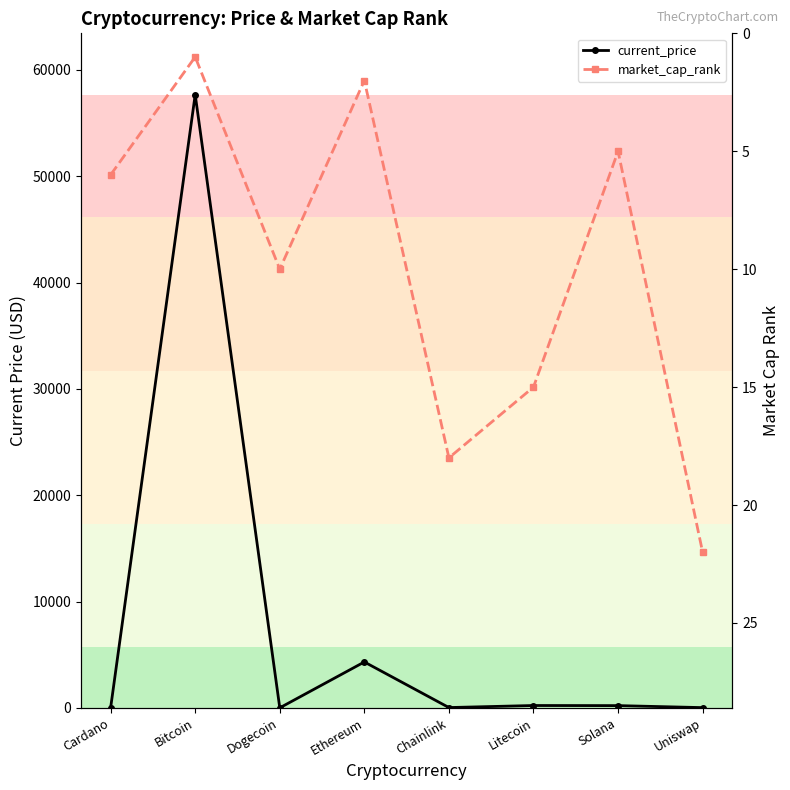

The current_price series shows 0.3 at Dogecoin. True or false?

False